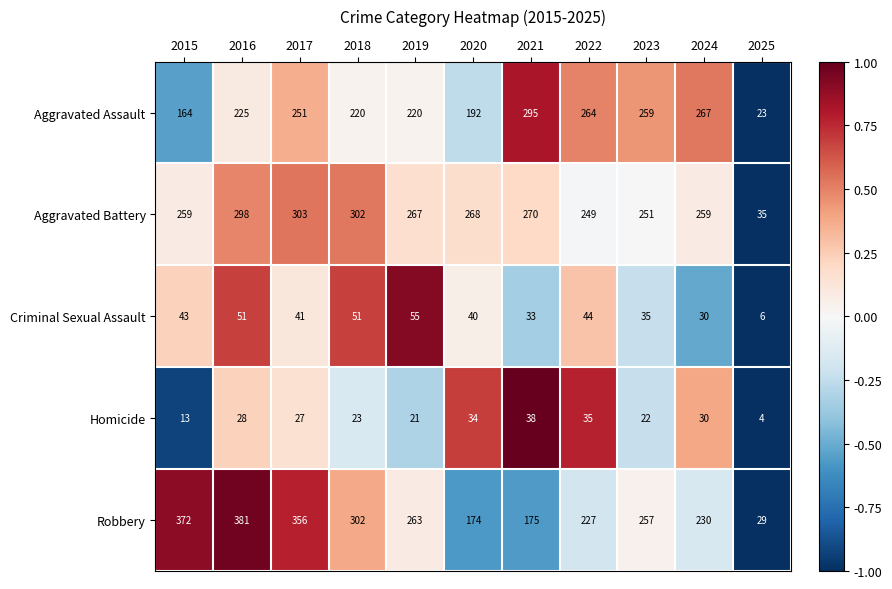

At how many categories does at least one series exceed 310?

3